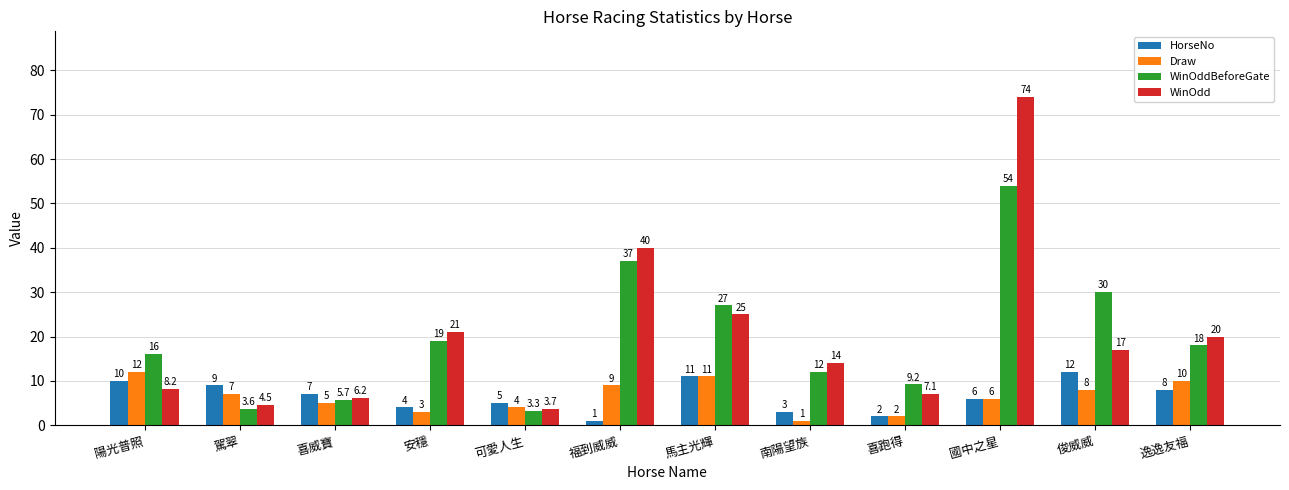

The WinOddBeforeGate series shows 11.3 at 安穩. True or false?

False